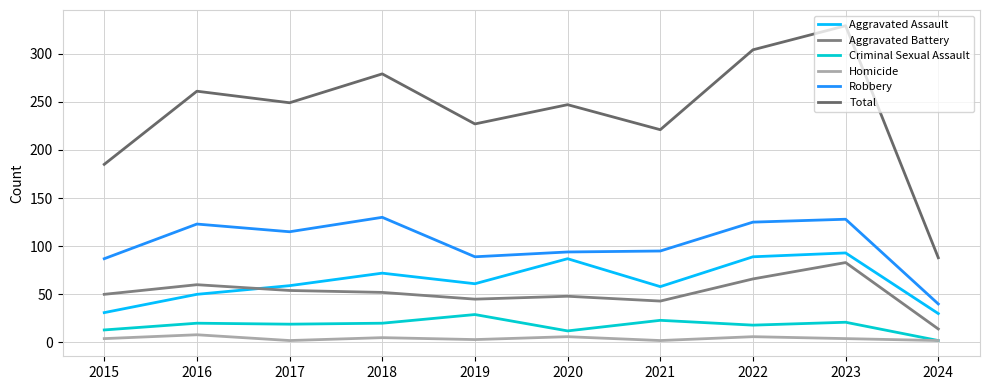

True or false: Robbery and Aggravated Assault cross at least once.

False